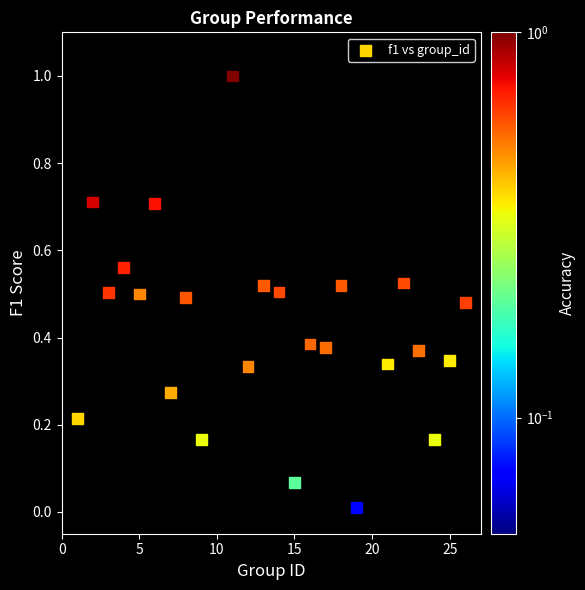

What is the range of X values (max minus min)?

25.0